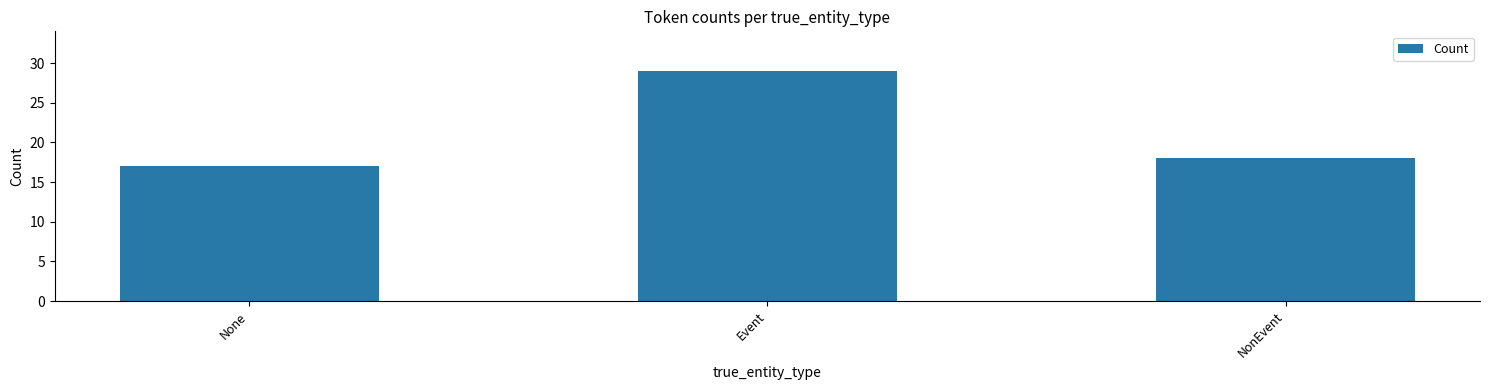

What position from the right is None?

3